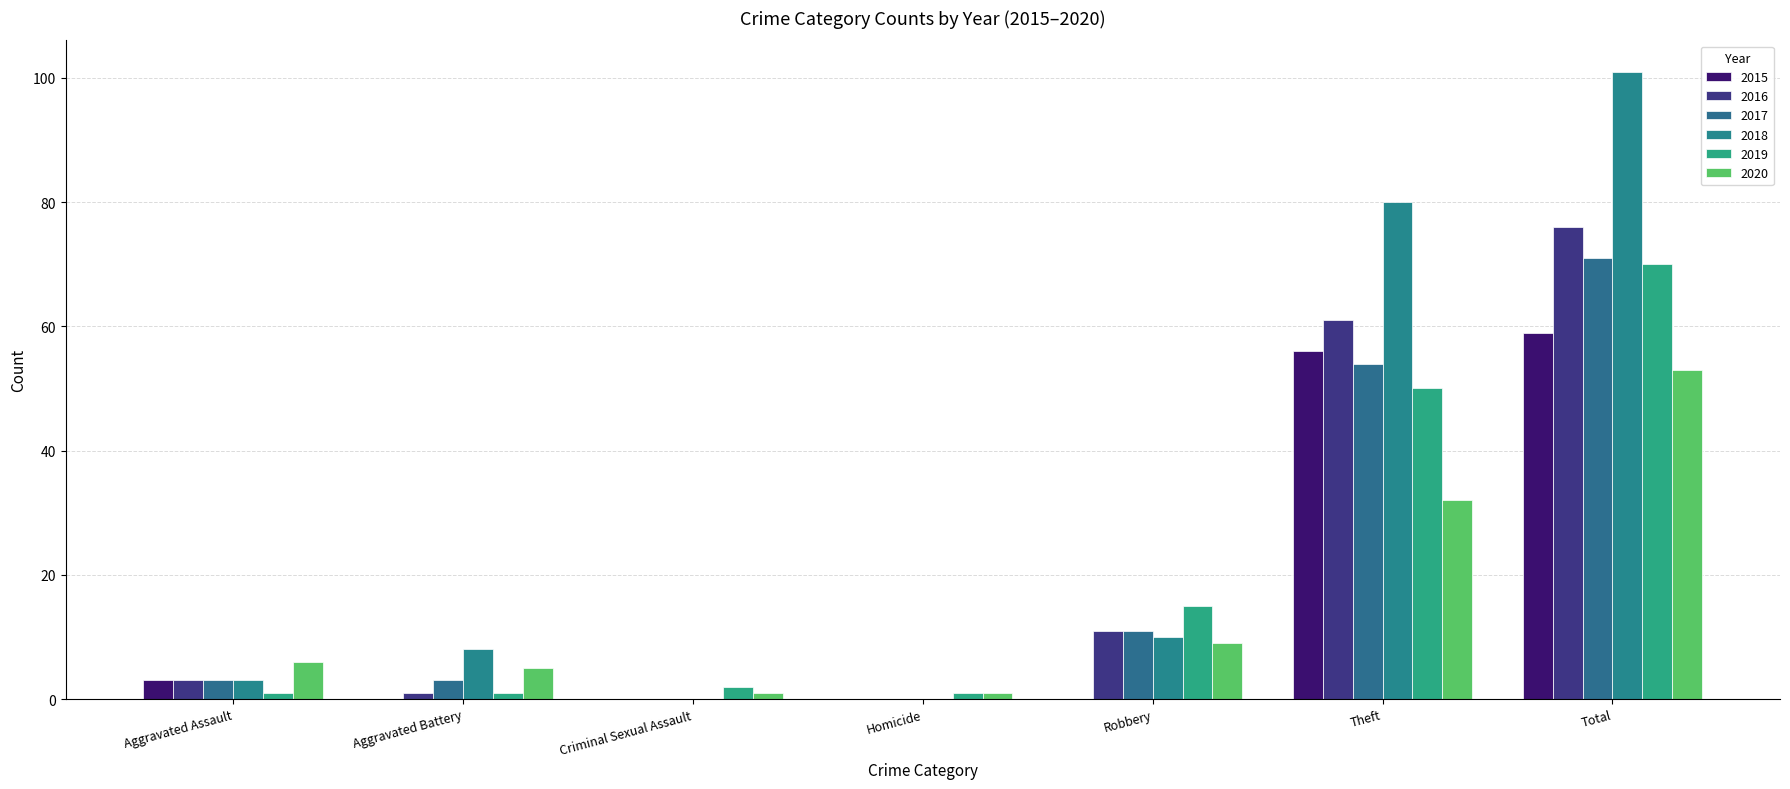

The 2015 series shows -37 at Criminal Sexual Assault. True or false?

False